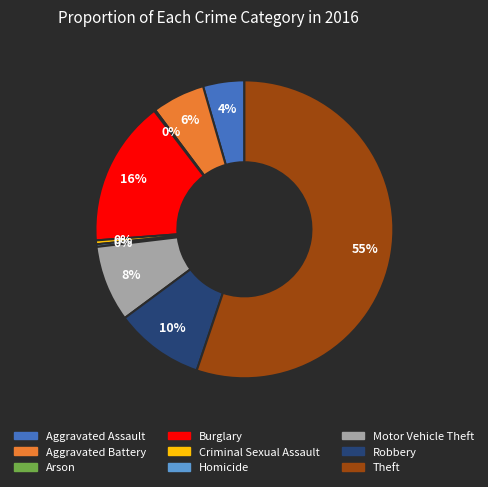

Which category has the biggest portion of the pie?

Theft